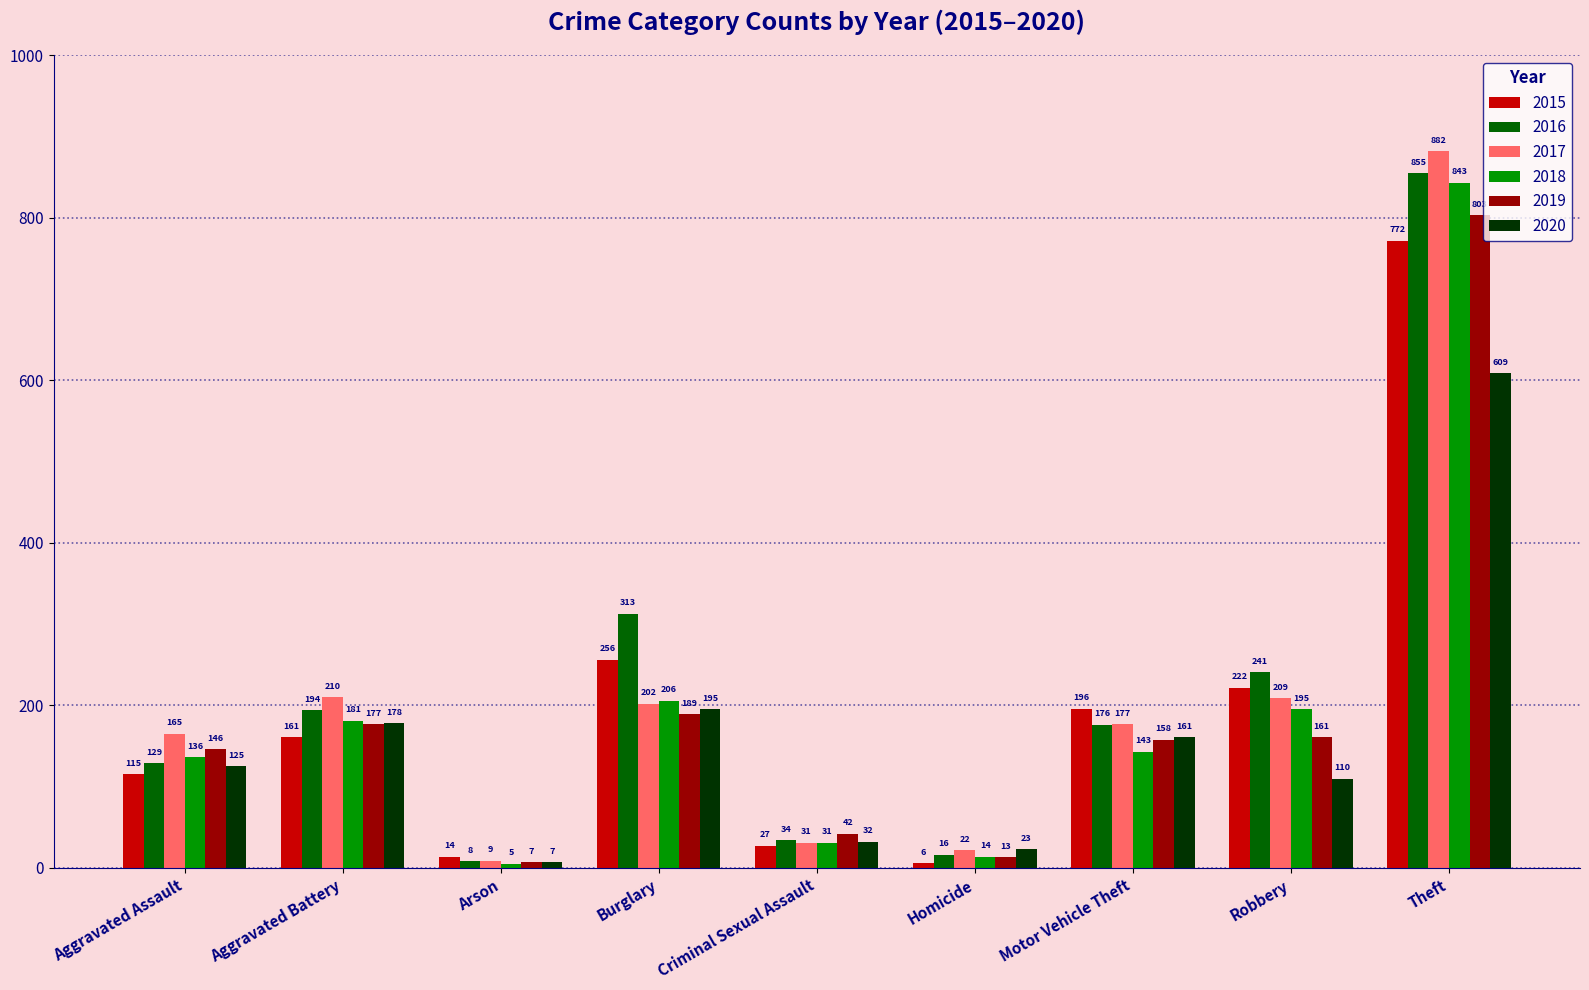

What is the approximate value of 2017 at Criminal Sexual Assault?

31